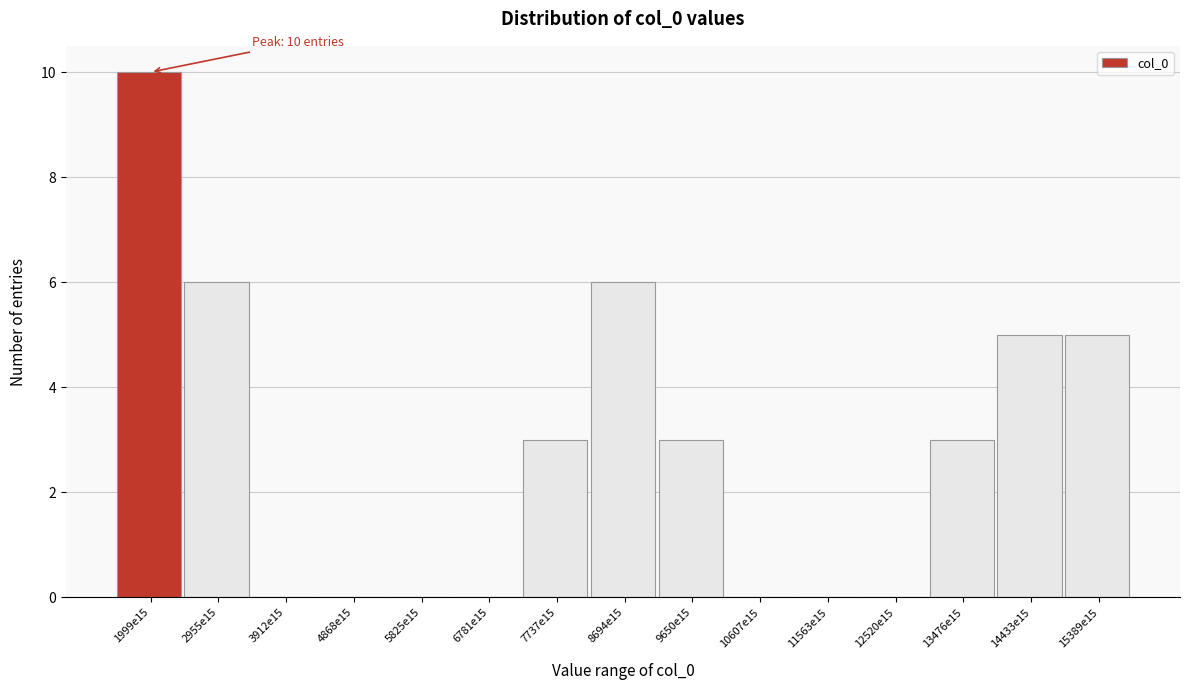

Reading right to left, what are all the values shown in this chart?

15389e15=5	14433e15=5	13476e15=3	12520e15=0	11563e15=0	10607e15=0	9650e15=3	8694e15=6	7737e15=3	6781e15=0	5825e15=0	4868e15=0	3912e15=0	2955e15=6	1999e15=10